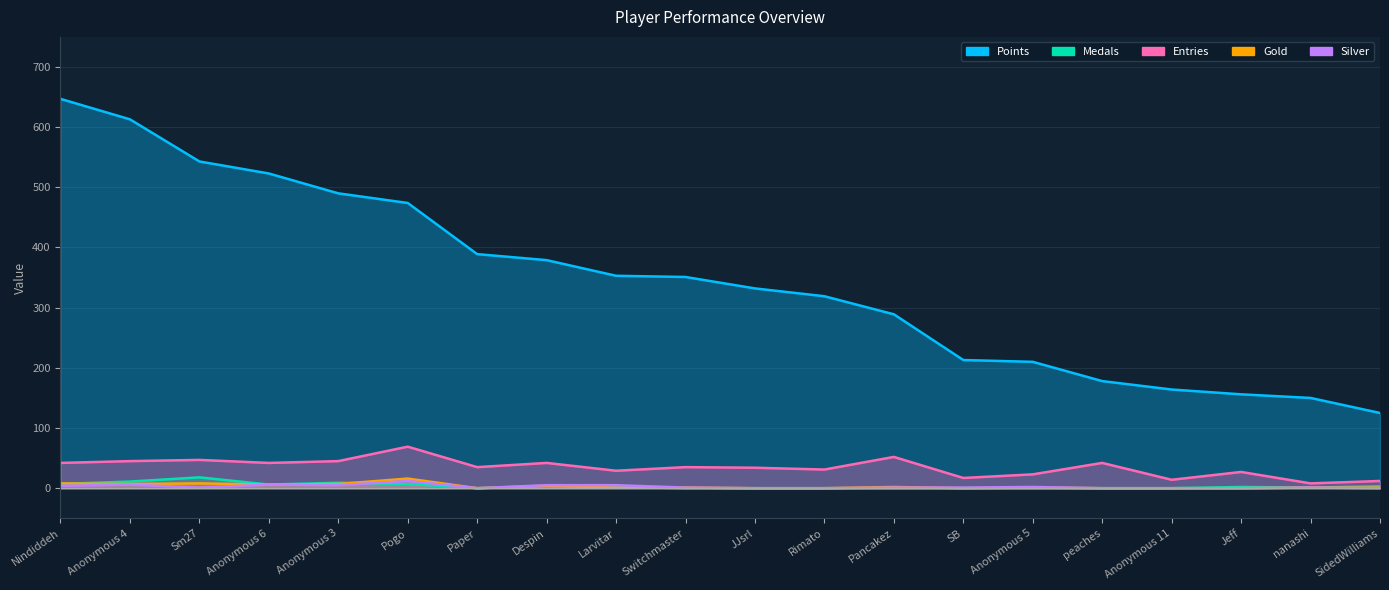

True or false: Silver and Points cross at least once.

False